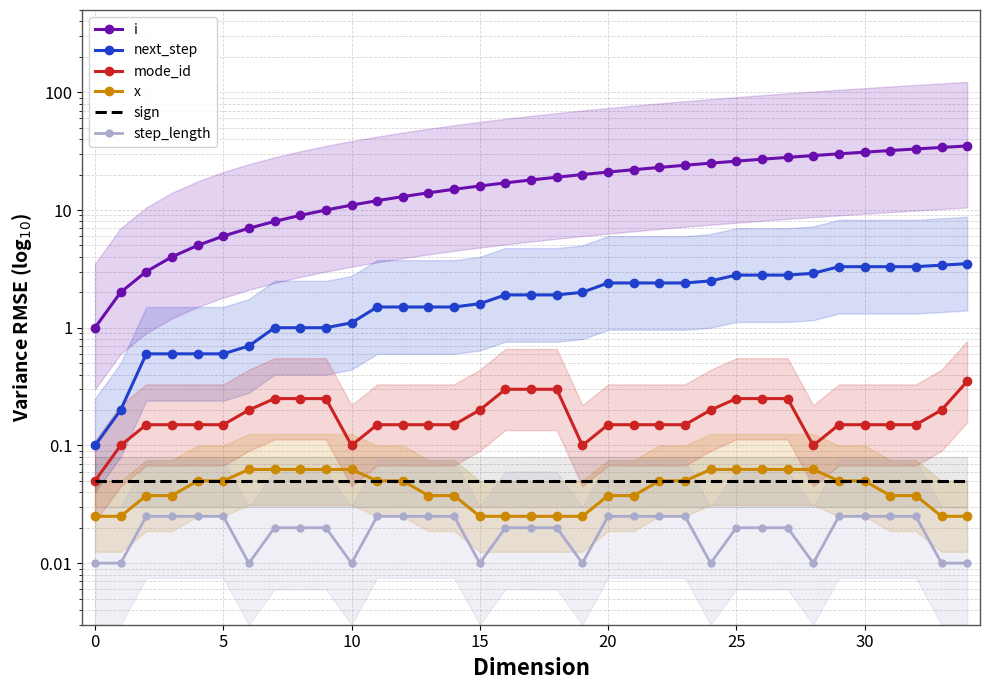

What is the value of the next_step point at the 35th from the left?

3.5